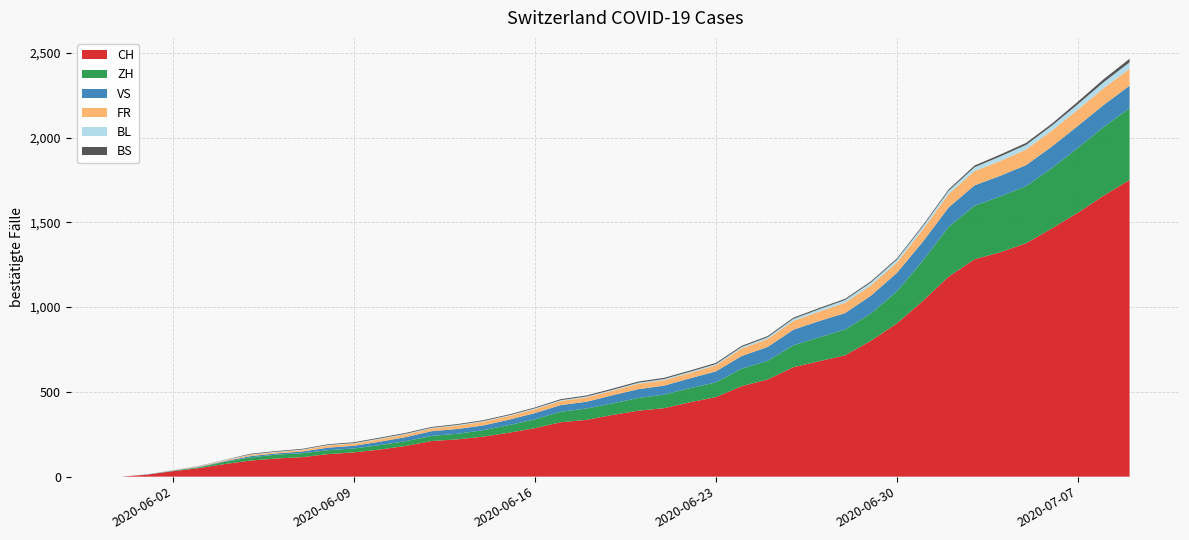

Reading left to right, extract all data points from this chart.

CH: 2020-05-31=0	2020-06-01=12	2020-06-02=32	2020-06-03=50	2020-06-04=74	2020-06-05=95	2020-06-06=107	2020-06-07=115	2020-06-08=133	2020-06-09=143	2020-06-10=160	2020-06-11=181	2020-06-12=210	2020-06-13=220	2020-06-14=236	2020-06-15=259	2020-06-16=286	2020-06-17=321	2020-06-18=335	2020-06-19=364	2020-06-20=389	2020-06-21=404	2020-06-22=439	2020-06-23=469	2020-06-24=534	2020-06-25=573	2020-06-26=646	2020-06-27=681	2020-06-28=716	2020-06-29=802	2020-06-30=904	2020-07-01=1036	2020-07-02=1180	2020-07-03=1282	2020-07-04=1324	2020-07-05=1377	2020-07-06=1465	2020-07-07=1557	2020-07-08=1658	2020-07-09=1750
ZH: 2020-05-31=0	2020-06-01=0	2020-06-02=2	2020-06-03=5	2020-06-04=13	2020-06-05=19	2020-06-06=23	2020-06-07=23	2020-06-08=23	2020-06-09=23	2020-06-10=26	2020-06-11=28	2020-06-12=30	2020-06-13=33	2020-06-14=38	2020-06-15=45	2020-06-16=52	2020-06-17=62	2020-06-18=67	2020-06-19=68	2020-06-20=75	2020-06-21=80	2020-06-22=83	2020-06-23=87	2020-06-24=103	2020-06-25=110	2020-06-26=129	2020-06-27=141	2020-06-28=152	2020-06-29=161	2020-06-30=189	2020-07-01=237	2020-07-02=293	2020-07-03=316	2020-07-04=329	2020-07-05=337	2020-07-06=356	2020-07-07=382	2020-07-08=405	2020-07-09=424
VS: 2020-05-31=0	2020-06-01=1	2020-06-02=2	2020-06-03=2	2020-06-04=4	2020-06-05=7	2020-06-06=7	2020-06-07=10	2020-06-08=15	2020-06-09=16	2020-06-10=20	2020-06-11=24	2020-06-12=28	2020-06-13=28	2020-06-14=28	2020-06-15=32	2020-06-16=37	2020-06-17=39	2020-06-18=40	2020-06-19=48	2020-06-20=52	2020-06-21=53	2020-06-22=58	2020-06-23=65	2020-06-24=75	2020-06-25=82	2020-06-26=92	2020-06-27=96	2020-06-28=97	2020-06-29=105	2020-06-30=109	2020-07-01=112	2020-07-02=115	2020-07-03=120	2020-07-04=122	2020-07-05=124	2020-07-06=127	2020-07-07=130	2020-07-08=130	2020-07-09=132
FR: 2020-05-31=0	2020-06-01=0	2020-06-02=2	2020-06-03=3	2020-06-04=5	2020-06-05=7	2020-06-06=7	2020-06-07=9	2020-06-08=13	2020-06-09=13	2020-06-10=15	2020-06-11=16	2020-06-12=16	2020-06-13=20	2020-06-14=22	2020-06-15=22	2020-06-16=23	2020-06-17=24	2020-06-18=26	2020-06-19=27	2020-06-20=32	2020-06-21=32	2020-06-22=32	2020-06-23=36	2020-06-24=44	2020-06-25=47	2020-06-26=52	2020-06-27=56	2020-06-28=61	2020-06-29=61	2020-06-30=61	2020-07-01=72	2020-07-02=79	2020-07-03=84	2020-07-04=87	2020-07-05=92	2020-07-06=94	2020-07-07=96	2020-07-08=99	2020-07-09=100
BL: 2020-05-31=0	2020-06-01=1	2020-06-02=1	2020-06-03=2	2020-06-04=2	2020-06-05=3	2020-06-06=3	2020-06-07=3	2020-06-08=3	2020-06-09=3	2020-06-10=4	2020-06-11=4	2020-06-12=4	2020-06-13=4	2020-06-14=4	2020-06-15=4	2020-06-16=5	2020-06-17=5	2020-06-18=5	2020-06-19=5	2020-06-20=6	2020-06-21=7	2020-06-22=7	2020-06-23=7	2020-06-24=9	2020-06-25=10	2020-06-26=12	2020-06-27=14	2020-06-28=16	2020-06-29=17	2020-06-30=17	2020-07-01=18	2020-07-02=19	2020-07-03=23	2020-07-04=27	2020-07-05=27	2020-07-06=29	2020-07-07=32	2020-07-08=35	2020-07-09=38
BS: 2020-05-31=0	2020-06-01=0	2020-06-02=0	2020-06-03=1	2020-06-04=1	2020-06-05=4	2020-06-06=4	2020-06-07=4	2020-06-08=4	2020-06-09=5	2020-06-10=5	2020-06-11=5	2020-06-12=5	2020-06-13=5	2020-06-14=5	2020-06-15=5	2020-06-16=5	2020-06-17=6	2020-06-18=6	2020-06-19=7	2020-06-20=7	2020-06-21=7	2020-06-22=7	2020-06-23=7	2020-06-24=7	2020-06-25=7	2020-06-26=7	2020-06-27=7	2020-06-28=7	2020-06-29=7	2020-06-30=7	2020-07-01=7	2020-07-02=8	2020-07-03=10	2020-07-04=11	2020-07-05=12	2020-07-06=12	2020-07-07=15	2020-07-08=18	2020-07-09=21